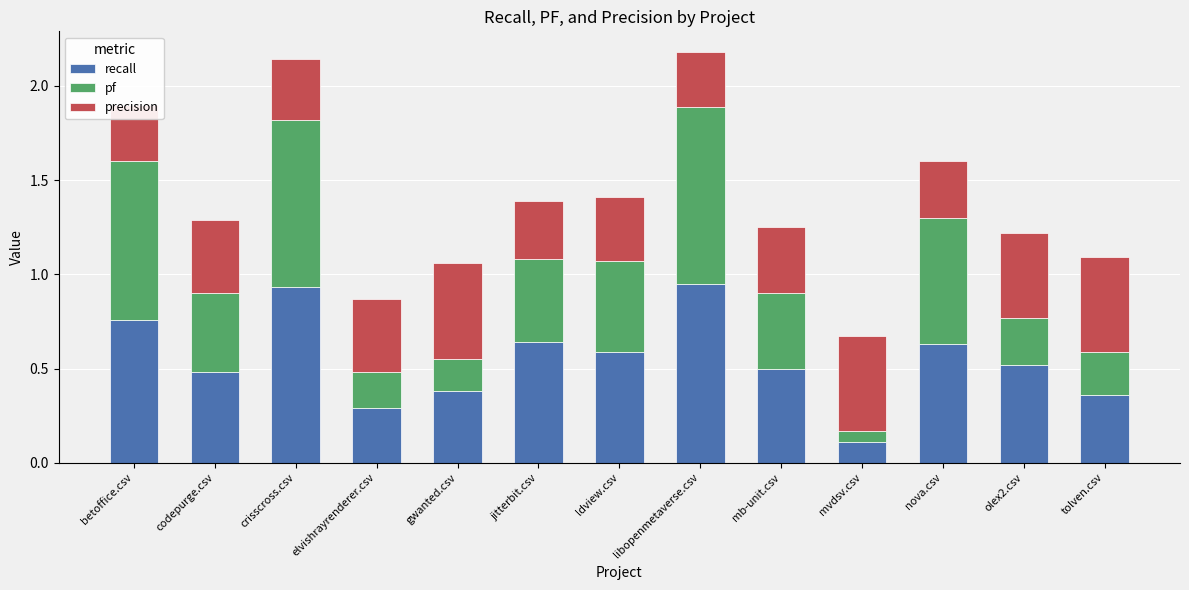

The value of recall at mb-unit.csv is 0.5. True or false?

True